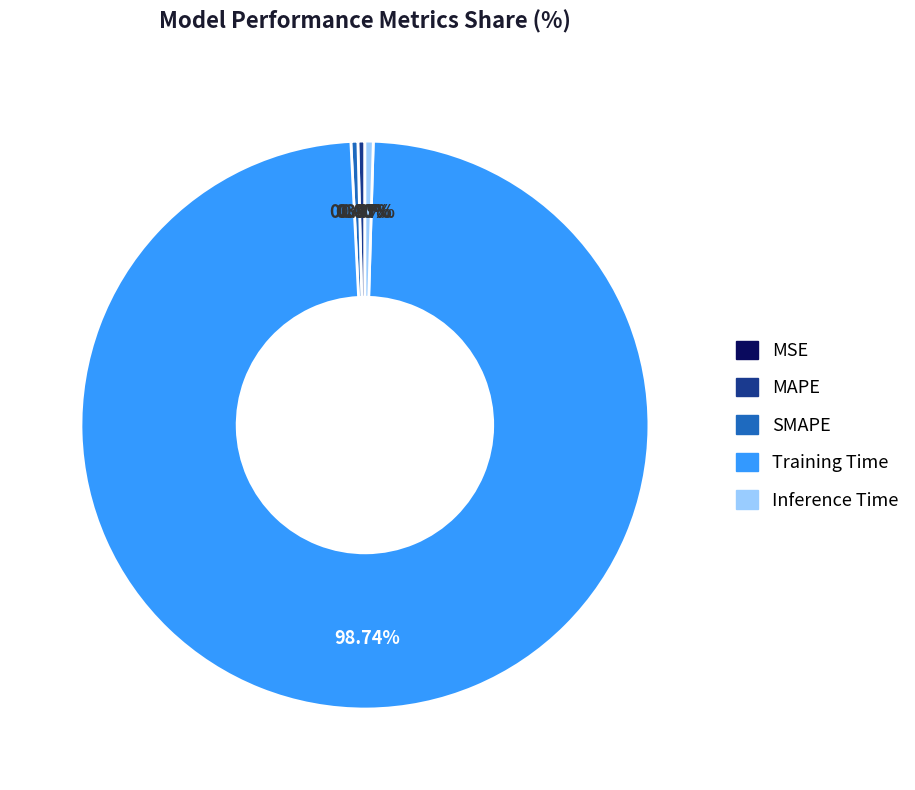

Which slice is the largest?

Training Time